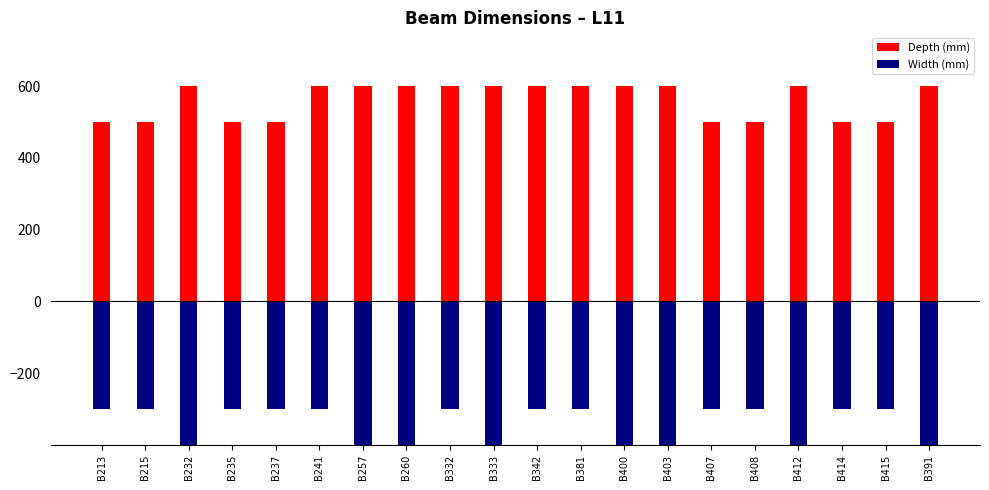

How many groups of bars are there?

20